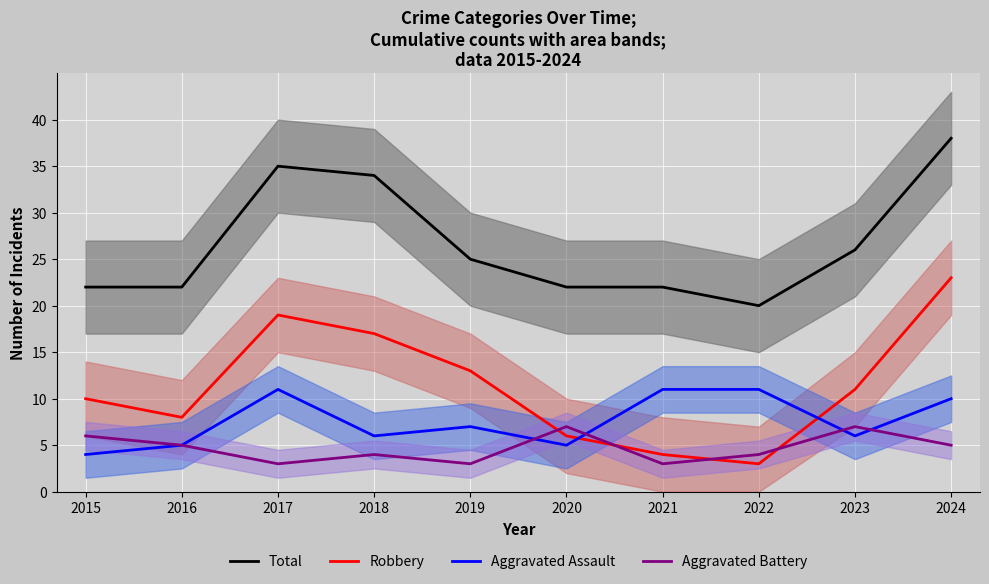

At which category is the sum across all series the highest?

2024